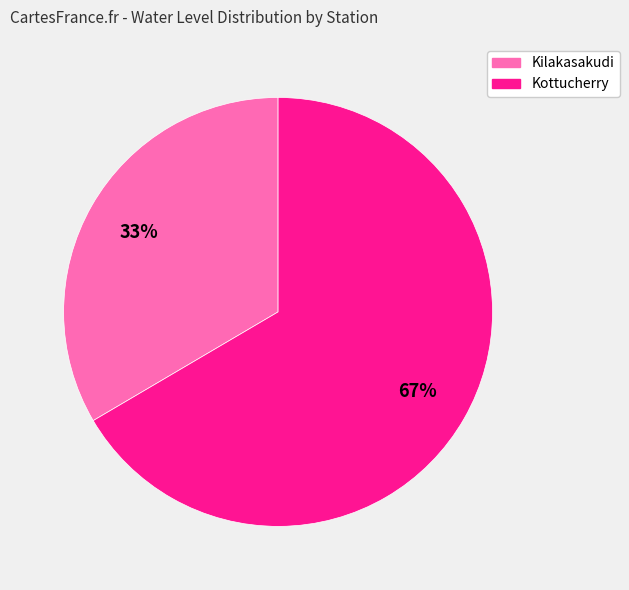

To the nearest percent, what percentage of the pie is Kilakasakudi?

33%